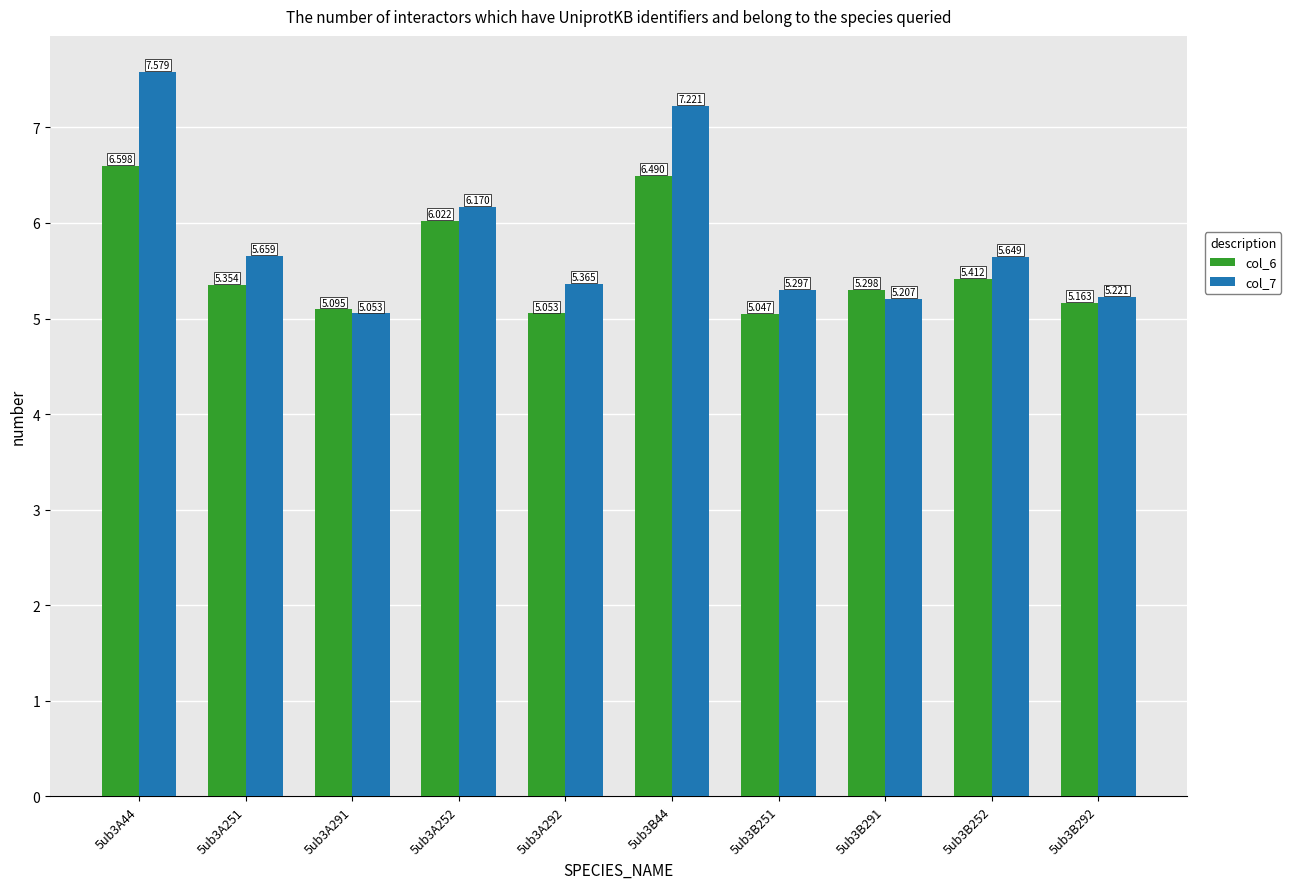

List the labels in order of col_7 value, smallest first.

5ub3A291, 5ub3B291, 5ub3B292, 5ub3B251, 5ub3A292, 5ub3B252, 5ub3A251, 5ub3A252, 5ub3B44, 5ub3A44